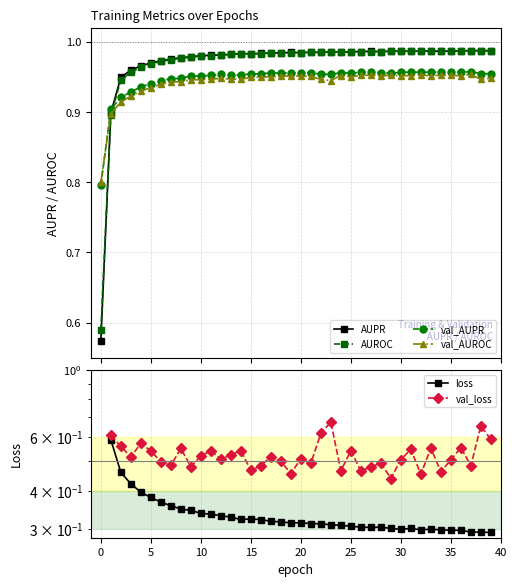

Is it true that AUROC equals 0.2 at 18?

False